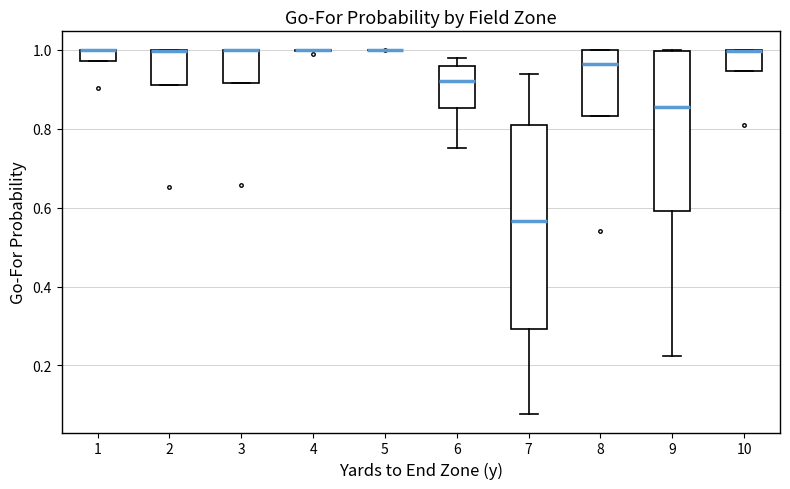

Which box is the tallest, from its lower edge to its upper edge?

7